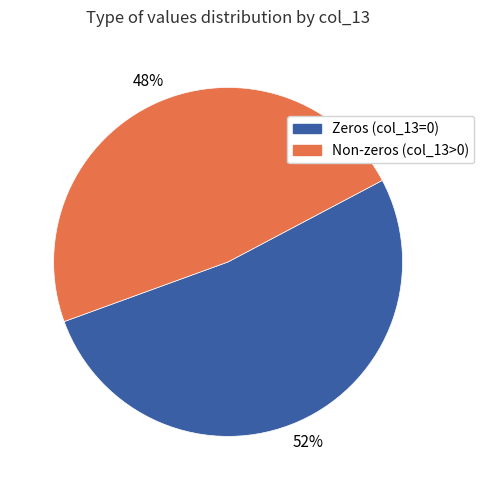

Is it true that Non-zeros (col_13>0) is 43% of the pie?

False